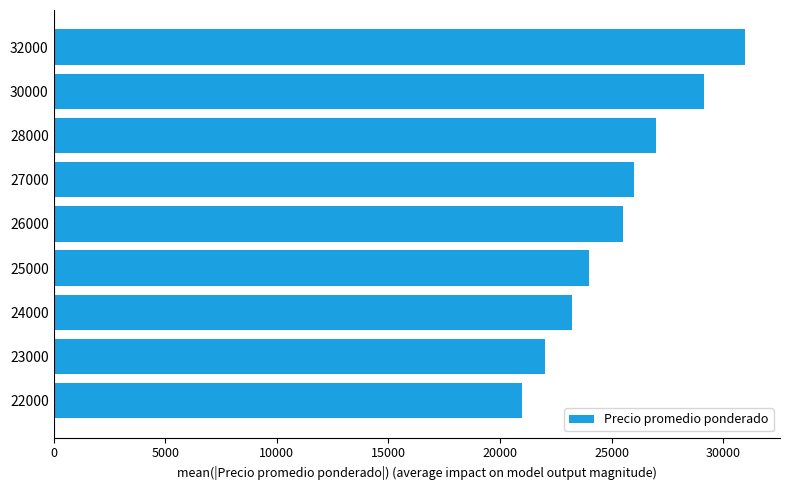

What is the maximum value shown in the chart?

31000.0